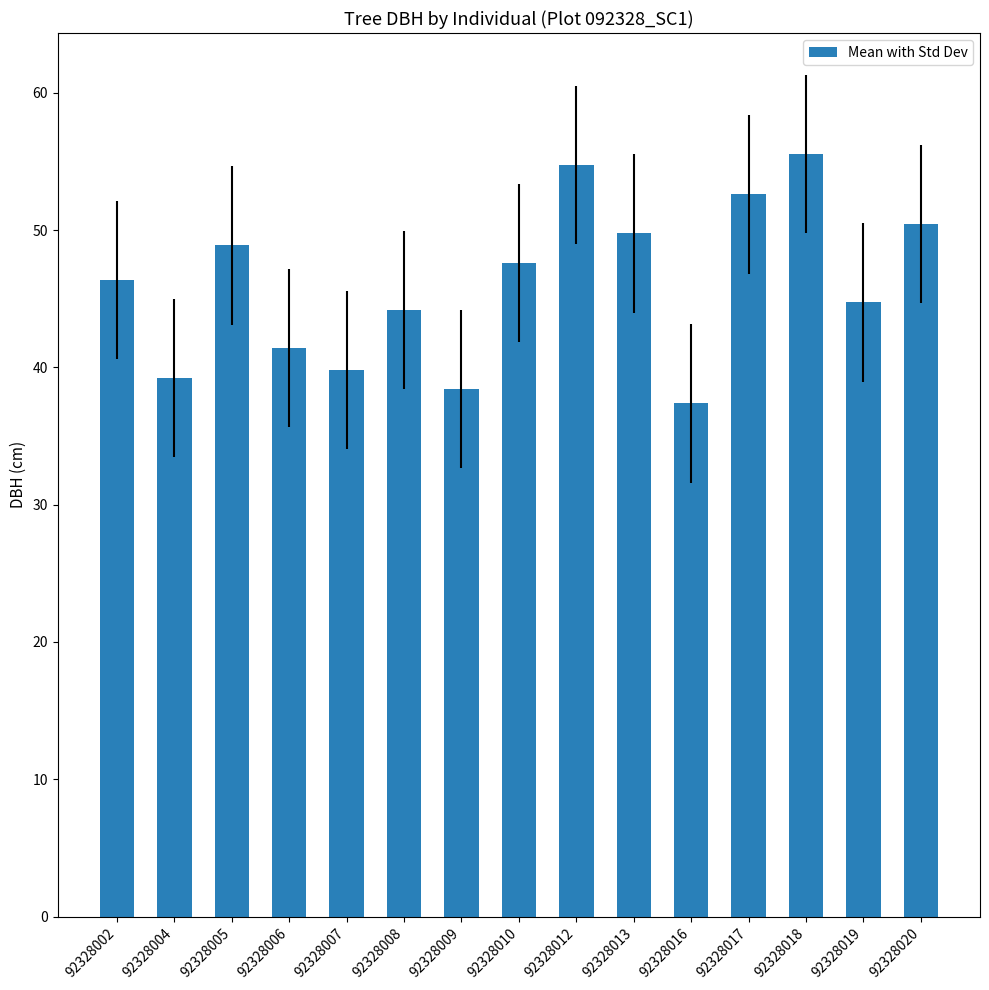

Rank the categories by value from lowest to highest.

92328016, 92328009, 92328004, 92328007, 92328006, 92328008, 92328019, 92328002, 92328010, 92328005, 92328013, 92328020, 92328017, 92328012, 92328018